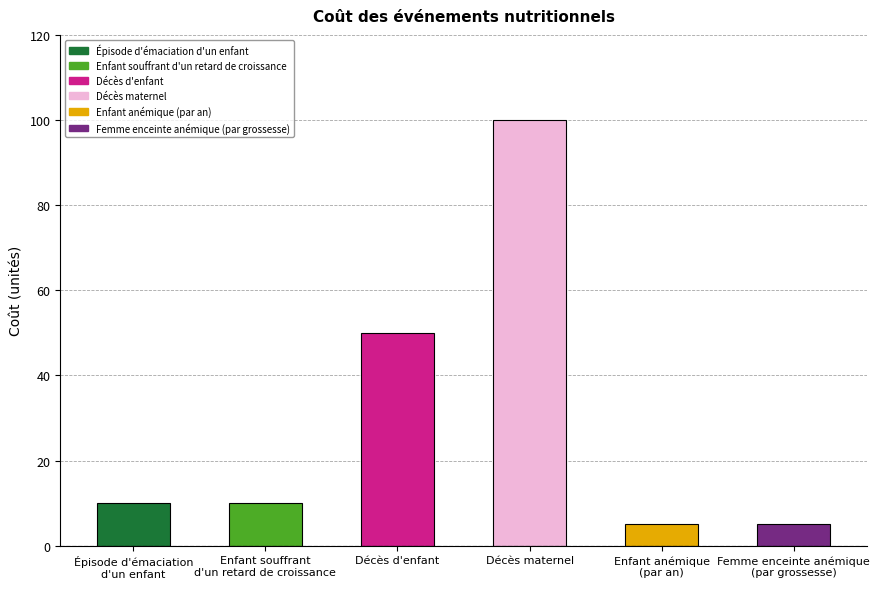

What is the difference between the second highest and minimum values?

45